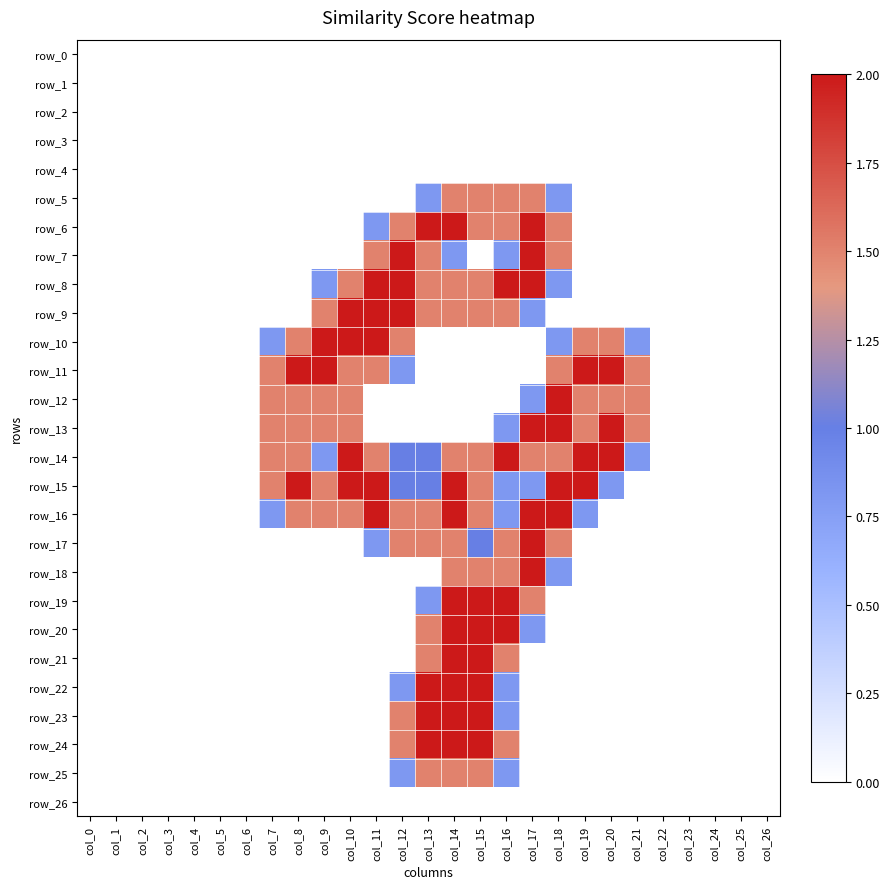

List the labels in order of row_1 value, largest first.

col_0, col_1, col_2, col_3, col_4, col_5, col_6, col_7, col_8, col_9, col_10, col_11, col_12, col_13, col_14, col_15, col_16, col_17, col_18, col_19, col_20, col_21, col_22, col_23, col_24, col_25, col_26